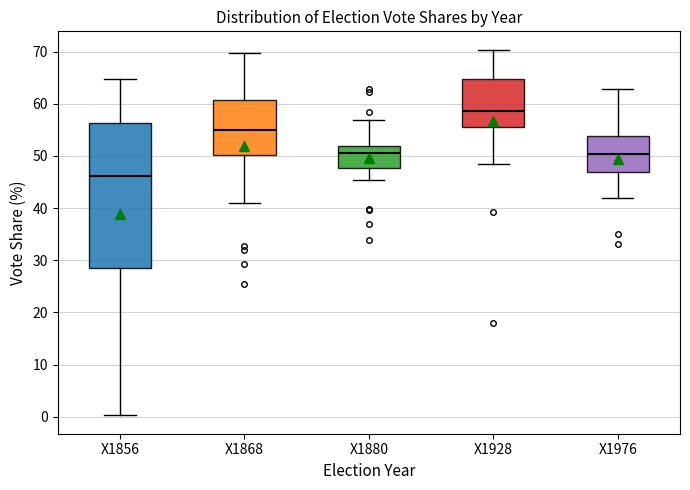

Reading left to right, read every box against the y-axis: the position of its median line, the range the box covers, and the ends of its whiskers. The values are not printed on the chart, so give them approximately, as read against the axis.

X1856: median 46, box 29 to 56, whiskers 0 to 65
X1868: median 55, box 50 to 61, whiskers 41 to 70
X1880: median 51, box 48 to 52, whiskers 45 to 57
X1928: median 59, box 56 to 65, whiskers 48 to 70
X1976: median 50, box 47 to 54, whiskers 42 to 63